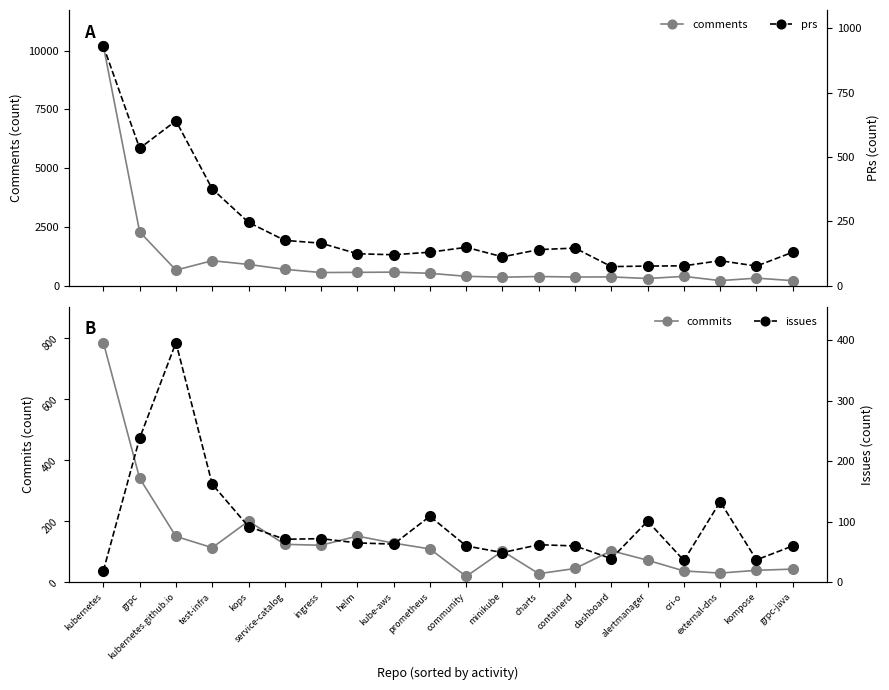

Rank the series by their maximum value, from lowest to highest.

issues, commits, prs, comments